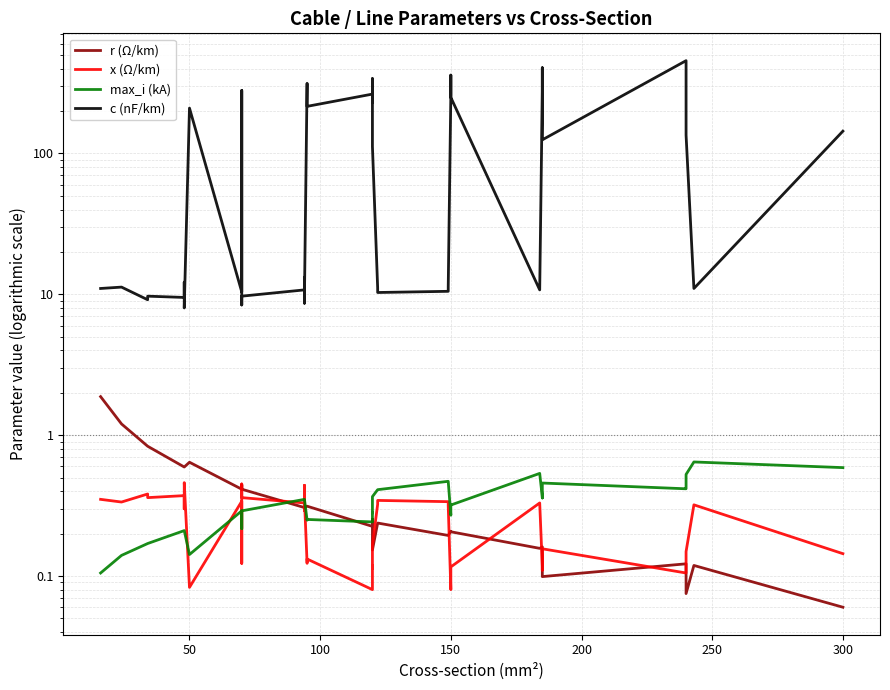

What are all the series names shown in the legend?

r (Ω/km), x (Ω/km), max_i (kA), c (nF/km)